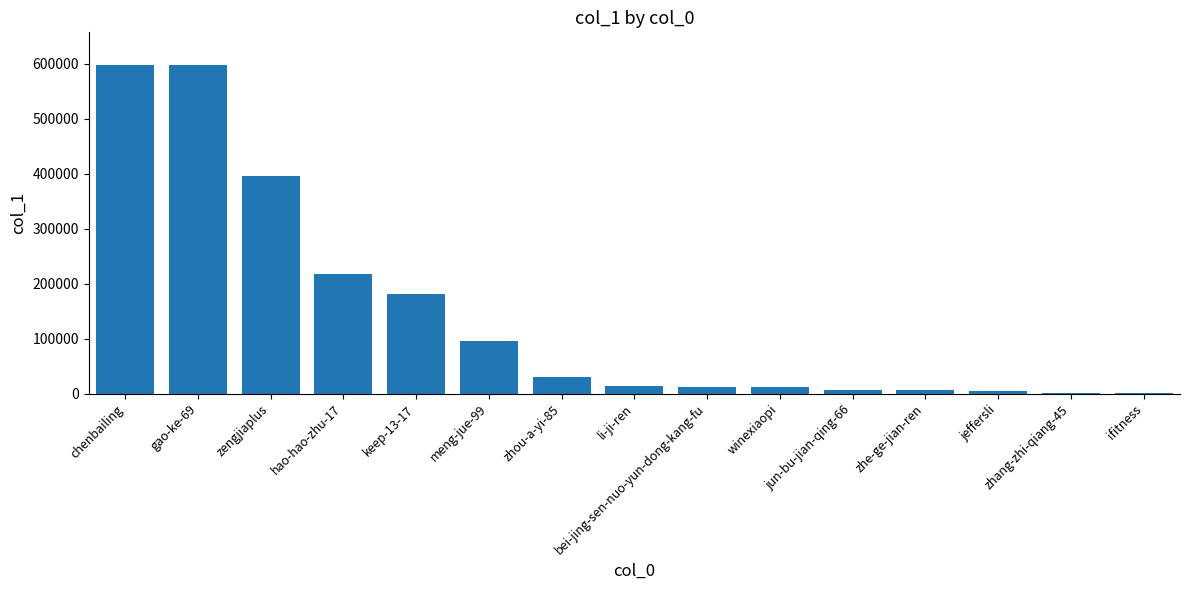

Between zhang-zhi-qiang-45 and zengjiaplus, which is larger?

zengjiaplus